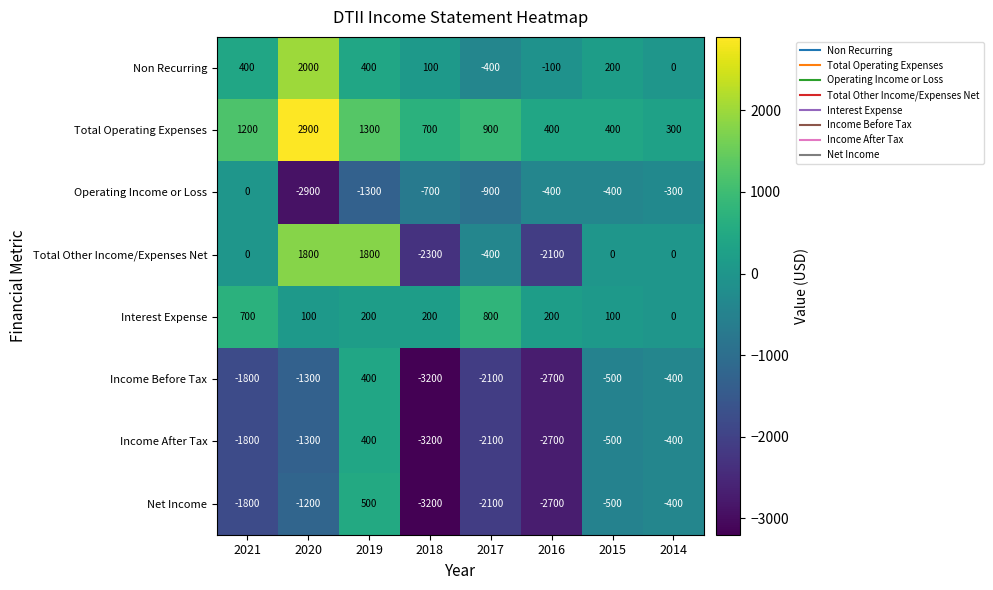

The Non Recurring series shows -100 at 2016. True or false?

True